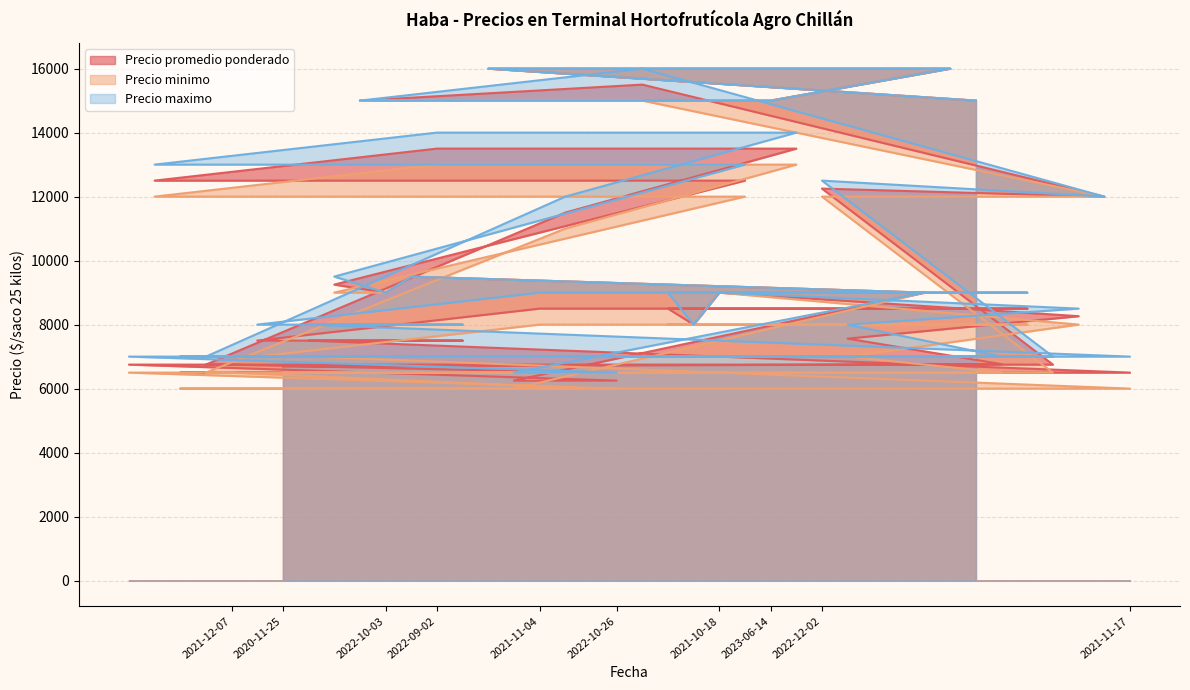

What is the smallest value displayed?

6000